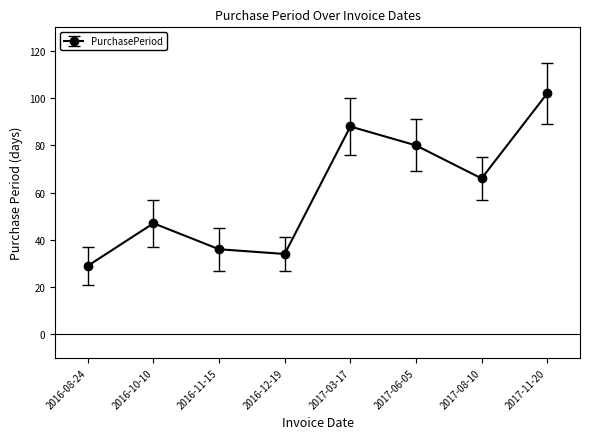

What is the sum of all values?

482